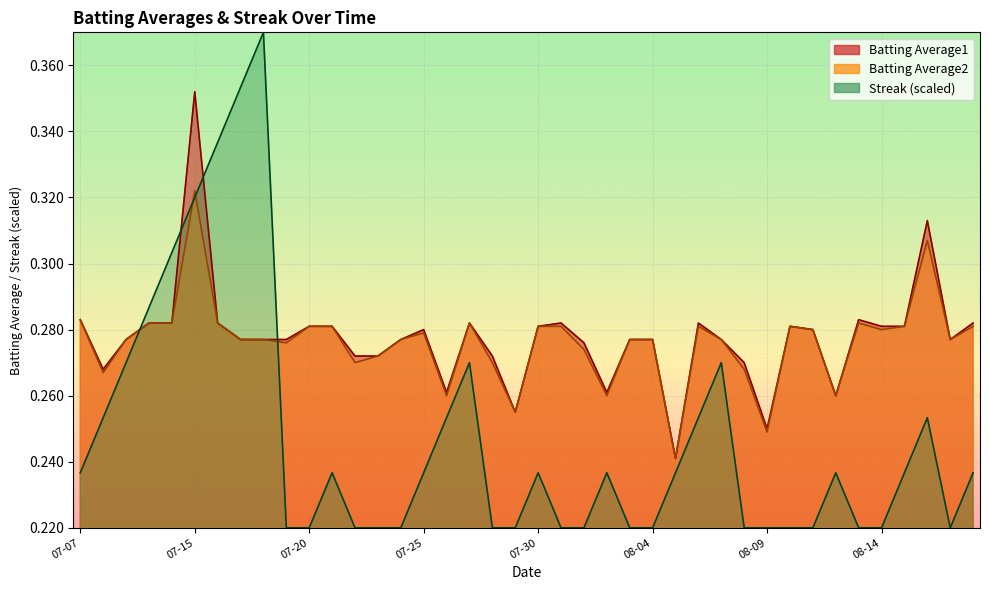

At which category does the chart reach its minimum across all series?

2010-07-19